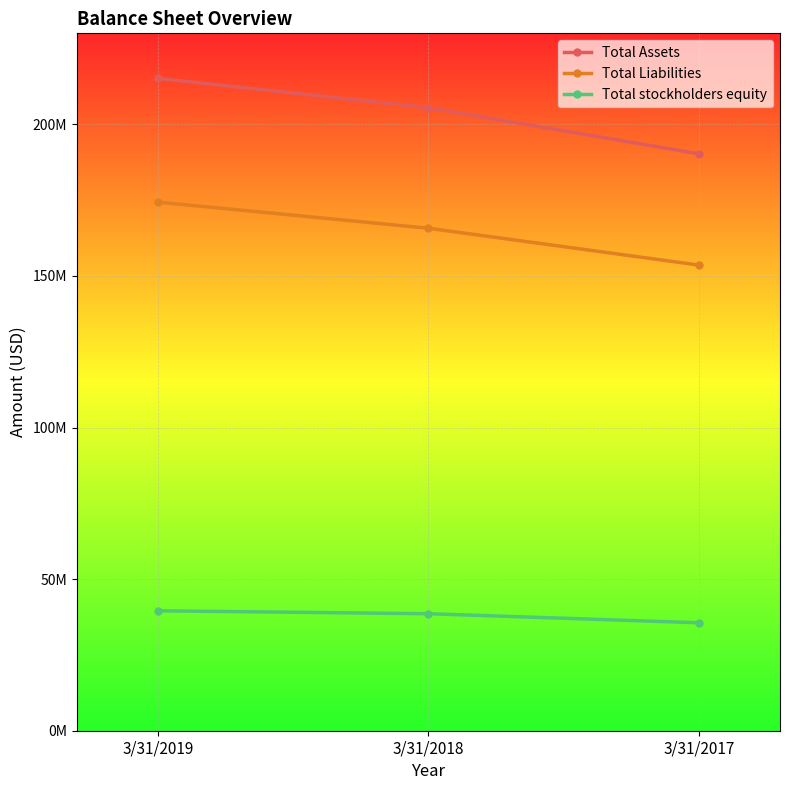

Is it true that Total Liabilities equals 116890146 at 3/31/2019?

False